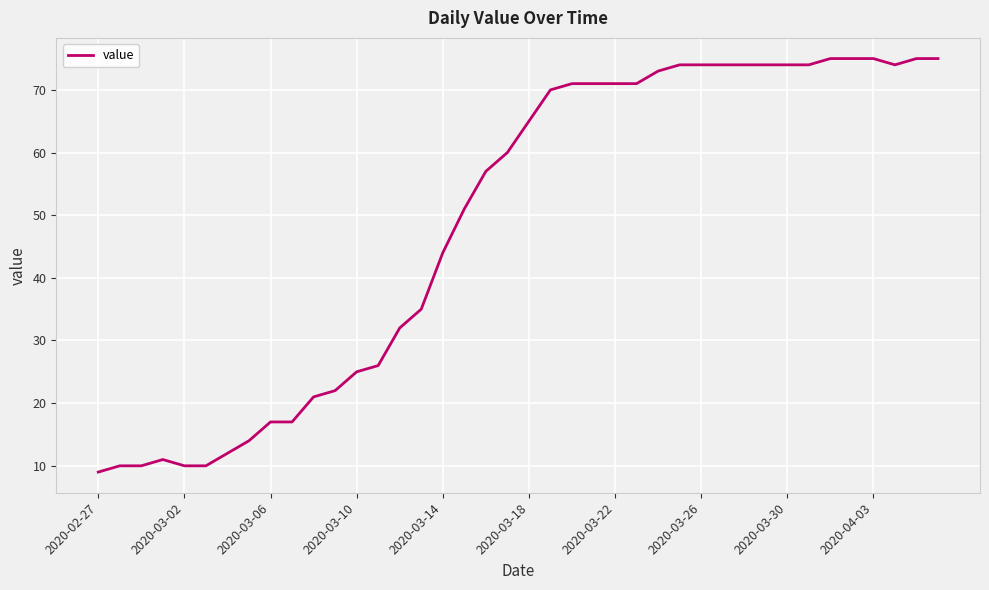

What is the smallest value displayed?

9